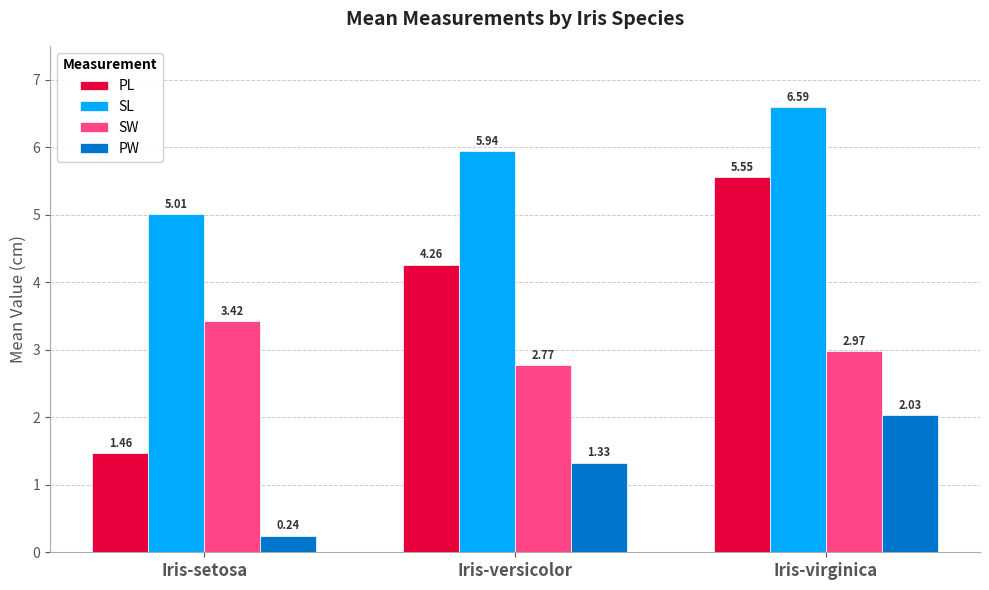

What is the spread (max minus min) of values at Iris-versicolor?

4.6